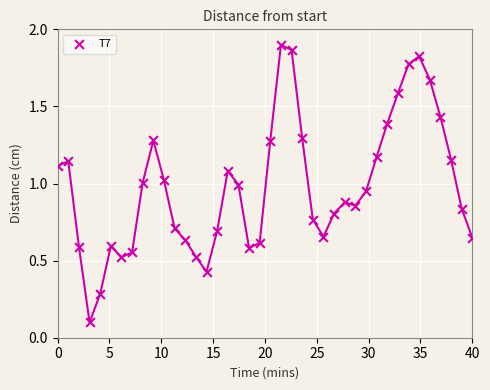

What is the range of X values (max minus min)?

40.0